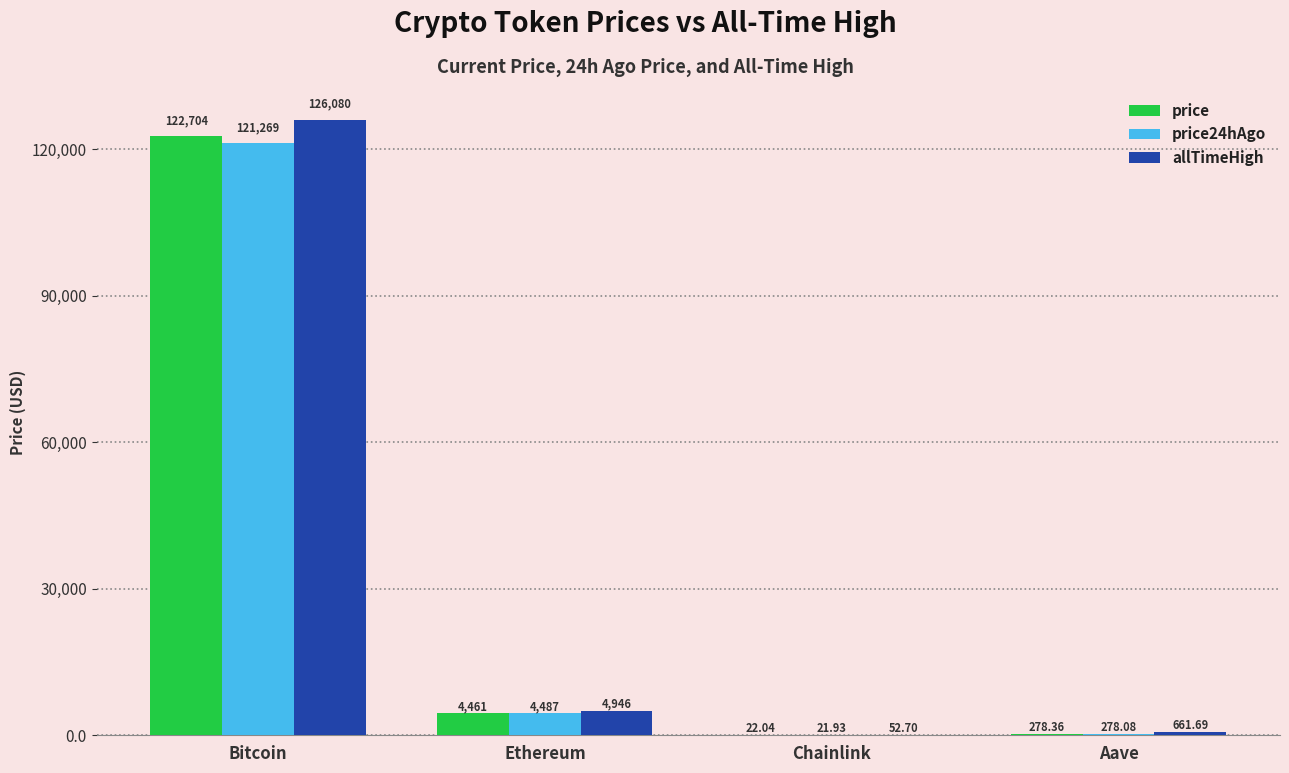

What is the total value across all series at Chainlink?

96.7